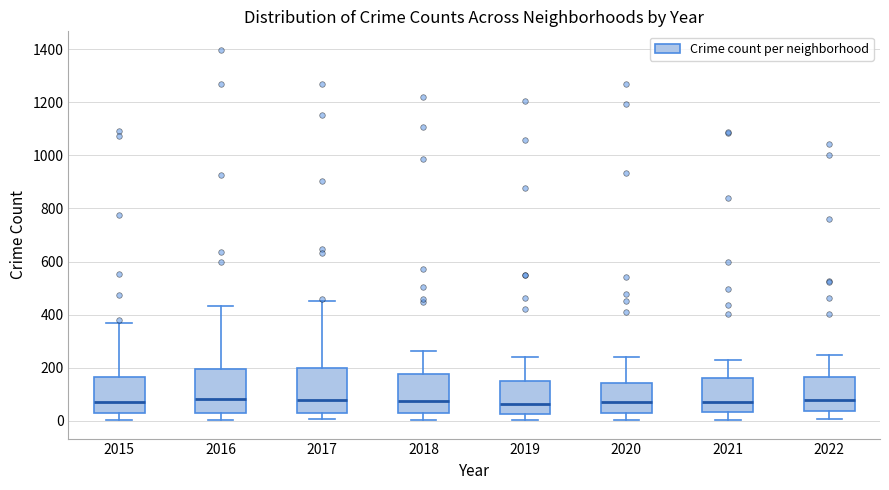

Reading left to right, transcribe this box plot: for each box, give where its median line is, the range the box spans, and where its two whiskers end, as read against the y-axis. The values are not printed on the chart, so give them approximately, as read against the axis.

2015: median 80, box 20 to 160, whiskers 0 to 360
2016: median 80, box 40 to 200, whiskers 0 to 440
2017: median 80, box 40 to 200, whiskers 0 to 460
2018: median 80, box 40 to 180, whiskers 0 to 260
2019: median 60, box 20 to 160, whiskers 0 to 240
2020: median 80, box 40 to 140, whiskers 0 to 240
2021: median 80, box 40 to 160, whiskers 0 to 220
2022: median 80, box 40 to 160, whiskers 0 to 240